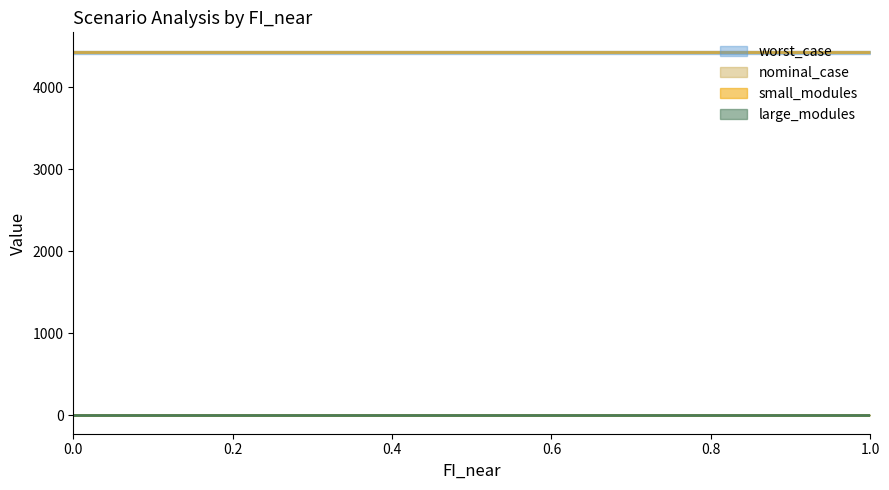

The value of worst_case at 0.3 is 4425.0. True or false?

True